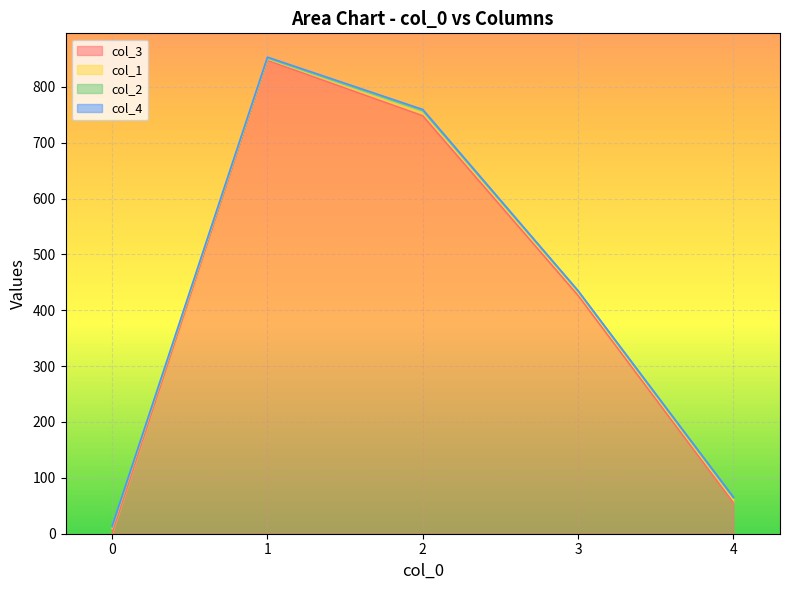

How many times do col_1 and col_4 cross each other?

1